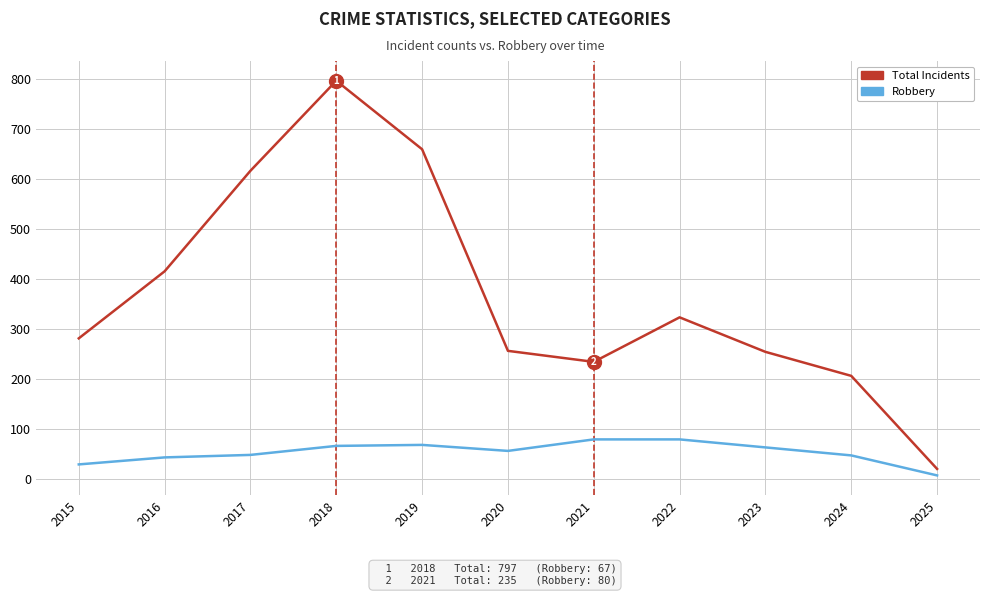

The value of Robbery at 2018 is 67. True or false?

True